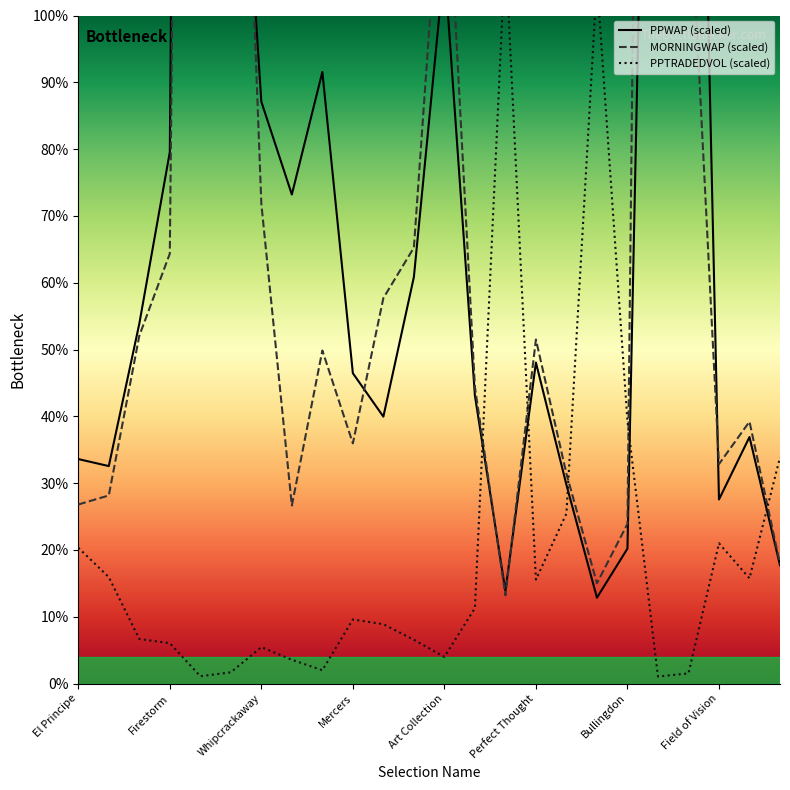

At which label does MORNINGWAP reach its minimum?

Elation